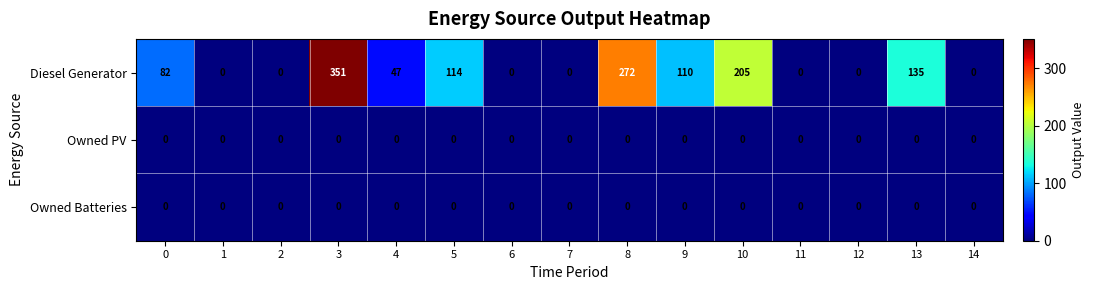

At how many categories does at least one series exceed 19?

8